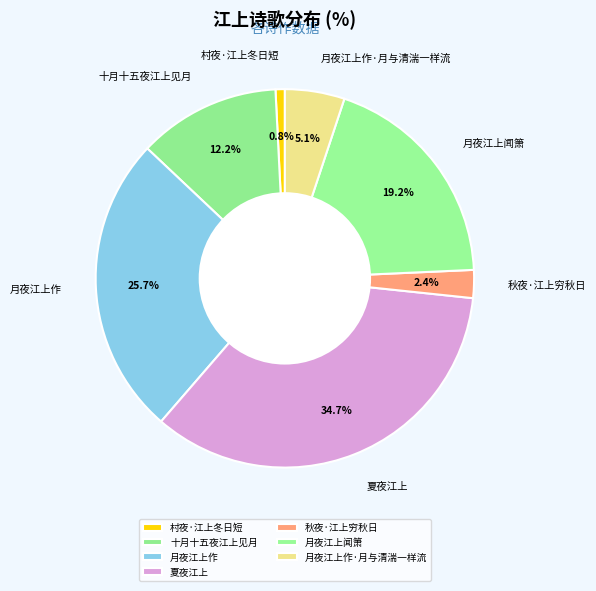

Is it true that 月夜江上作 is 14% of the pie?

False